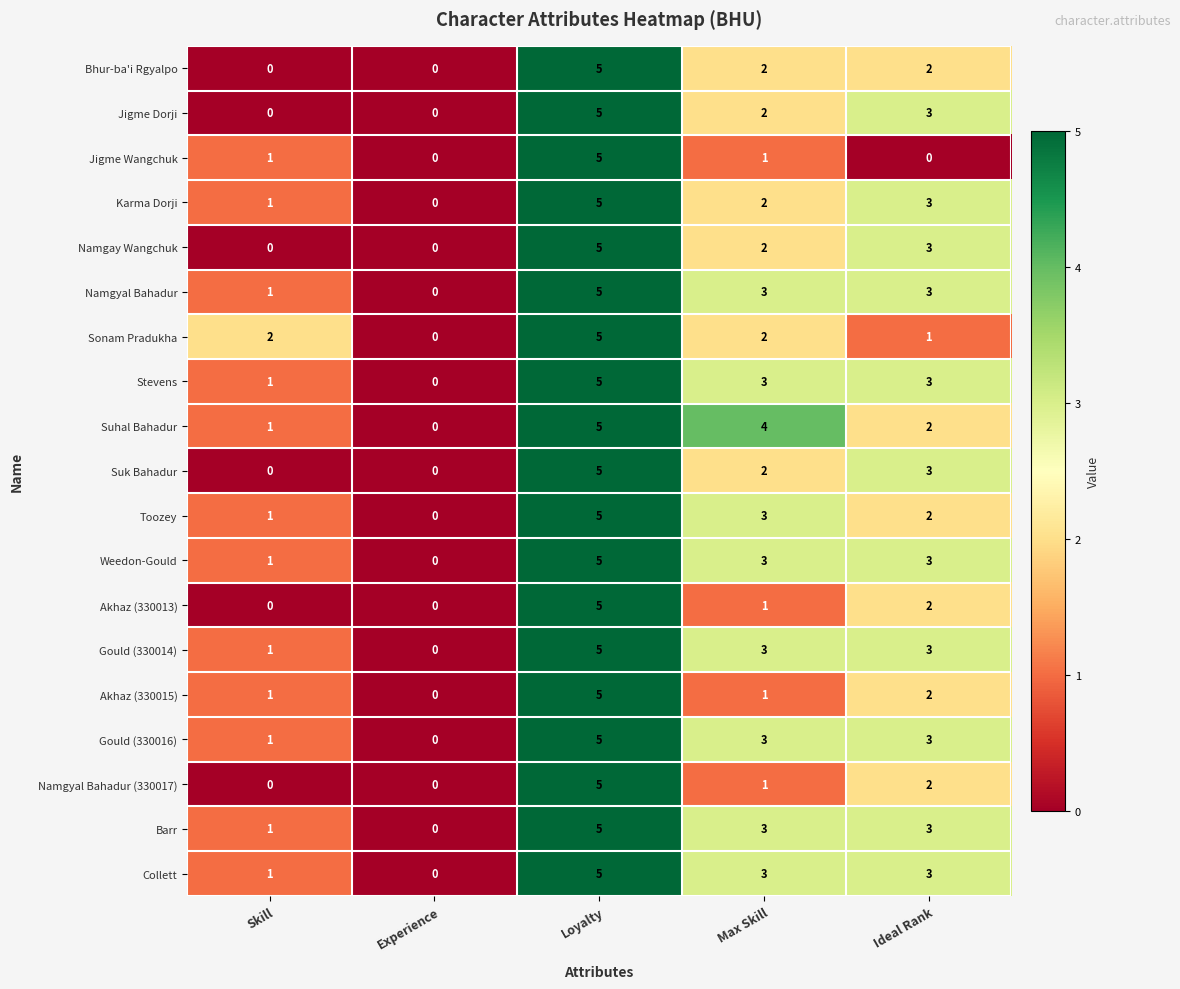

Count the number of data series in this chart.

19